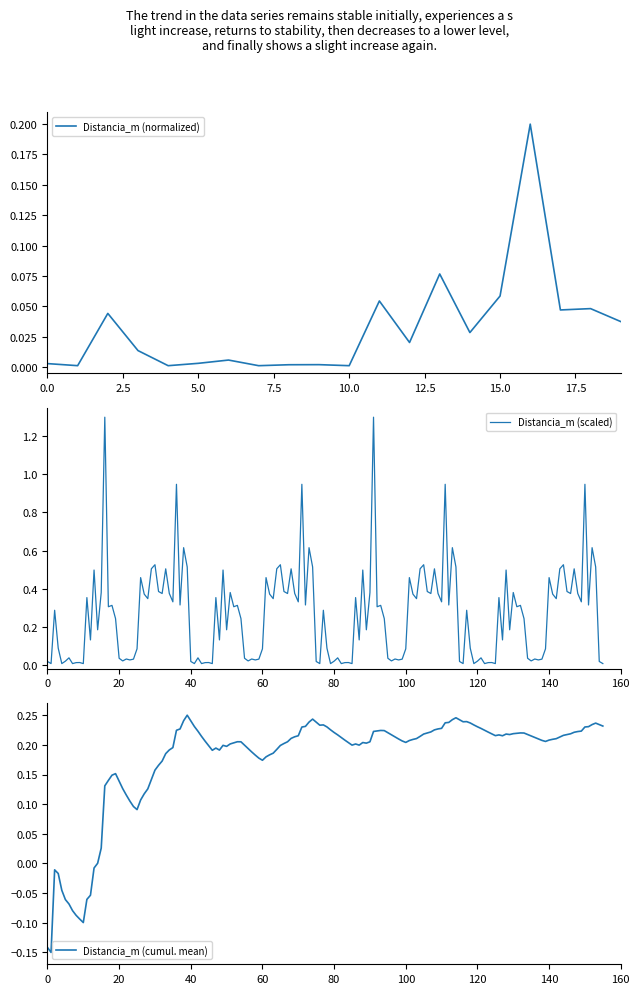

Reading right to left, transcribe all the data shown in this chart.

19=0.0	18=0.0	17=0.0	16=0.2	15=0.1	14=0.0	13=0.1	12=0.0	11=0.1	10=0.0	9=0.0	8=0.0	7=0.0	6=0.0	5=0.0	4=0.0	3=0.0	2=0.0	1=0.0	0=0.0